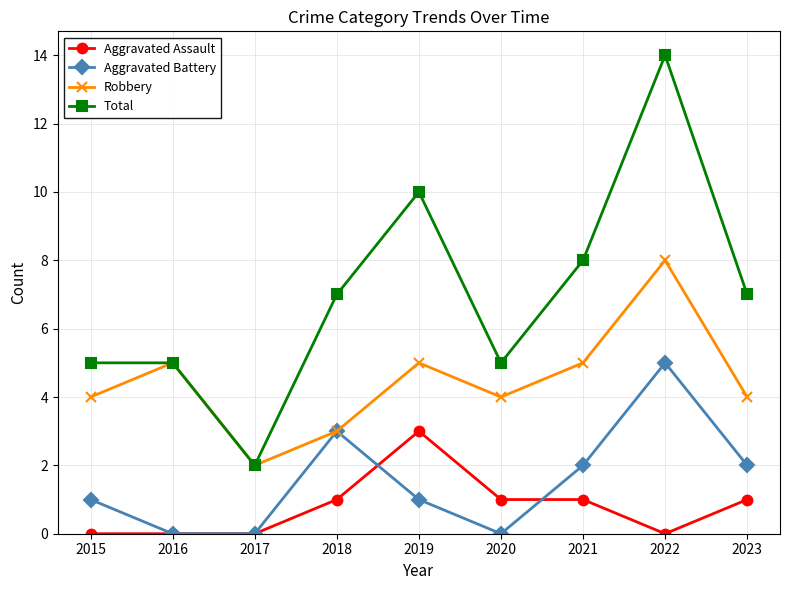

At 2022, list the series in order from smallest to largest.

Aggravated Assault, Aggravated Battery, Robbery, Total